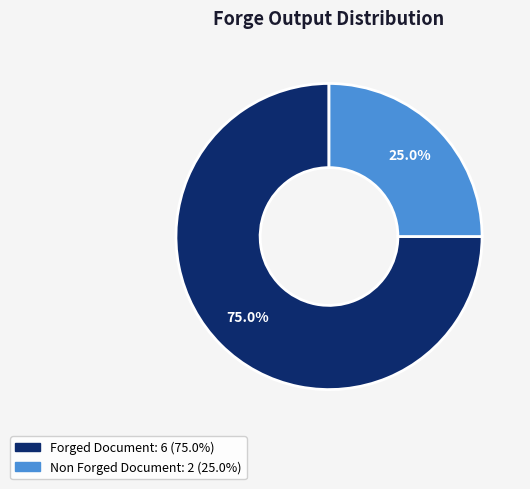

True or false: Non Forged Document accounts for 30% of the total.

False